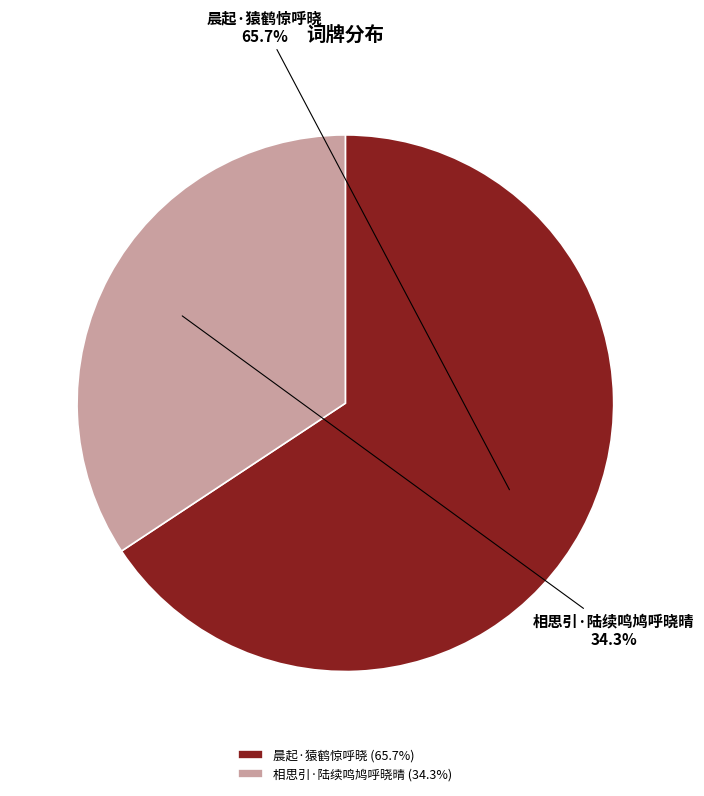

Count the number of slices in the pie.

2